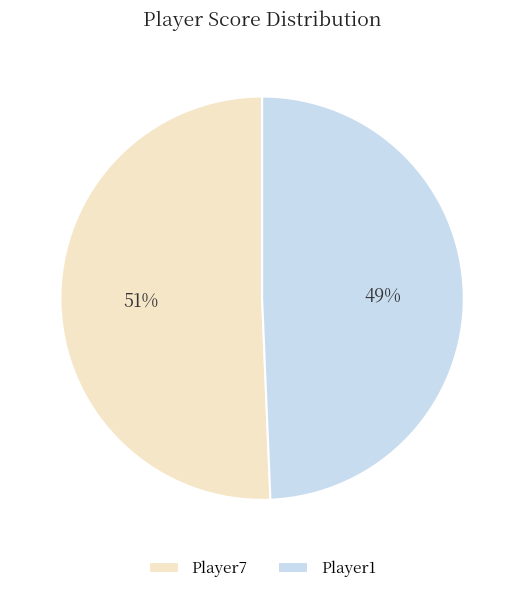

How many segments does this pie chart have?

2